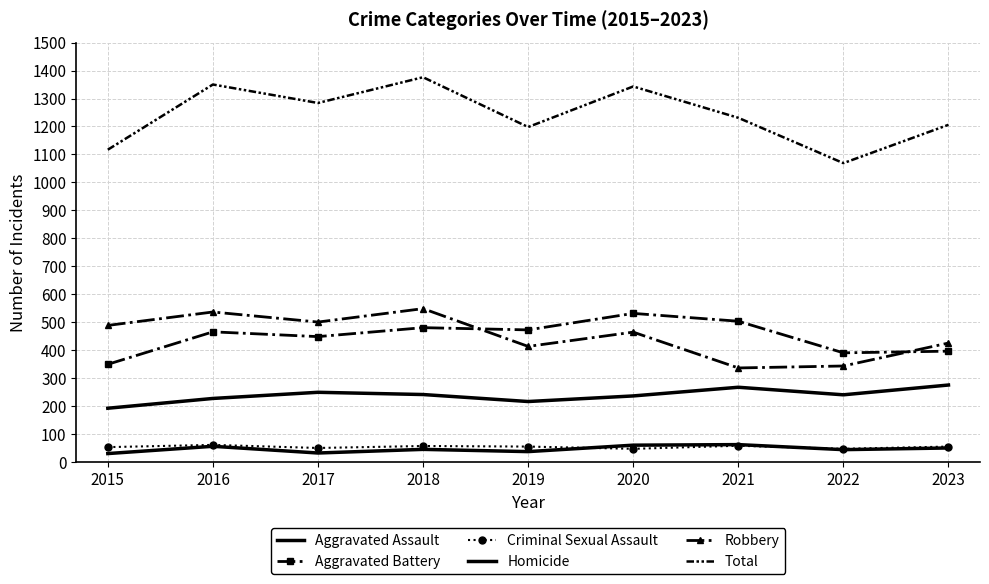

How many values in the Total series exceed 1231?

4